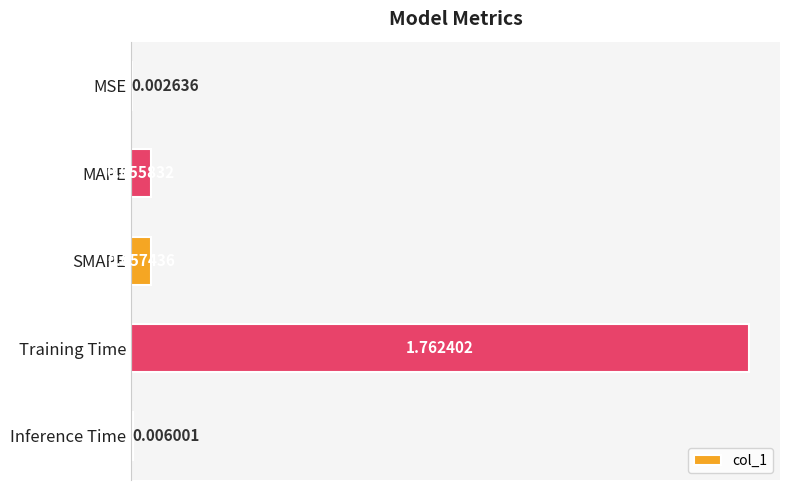

Where is the data nearest to the value 0?

MSE